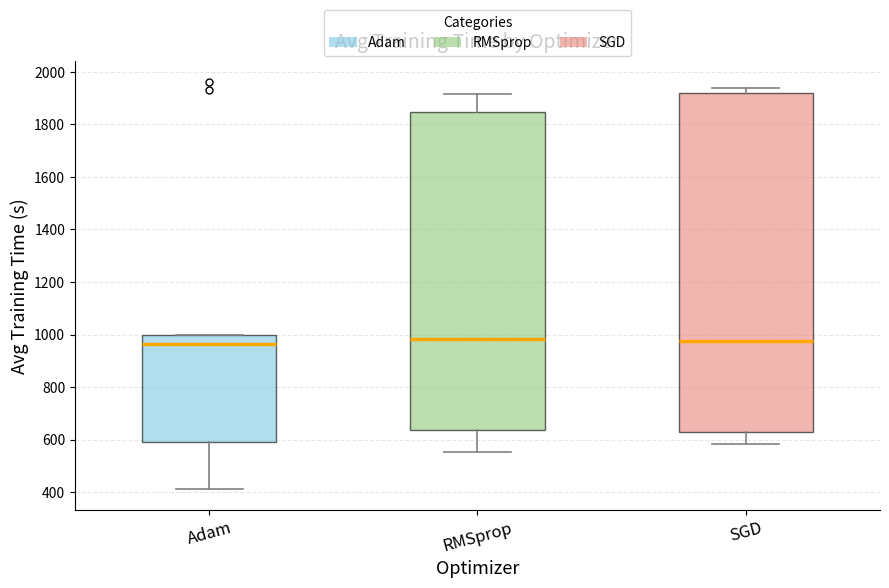

Reading left to right, transcribe this box plot: for each box, give where its median line is, the range the box spans, and where its two whiskers end, as read against the y-axis. The values are not printed on the chart, so give them approximately, as read against the axis.

Adam: median 960, box 600 to 1000, whiskers 420 to 1000
RMSprop: median 980, box 640 to 1840, whiskers 560 to 1920
SGD: median 980, box 620 to 1920, whiskers 580 to 1940